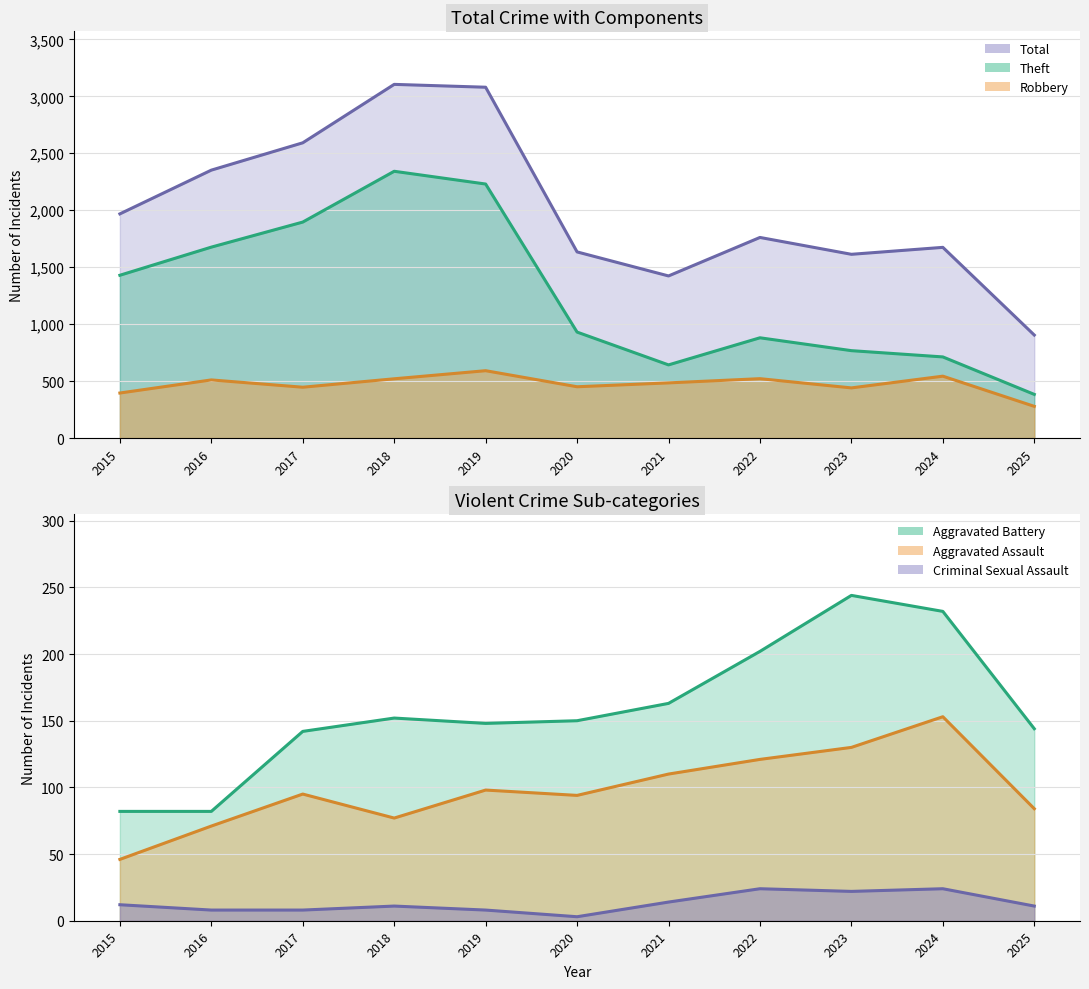

True or false: Criminal Sexual Assault and Total cross at least once.

False